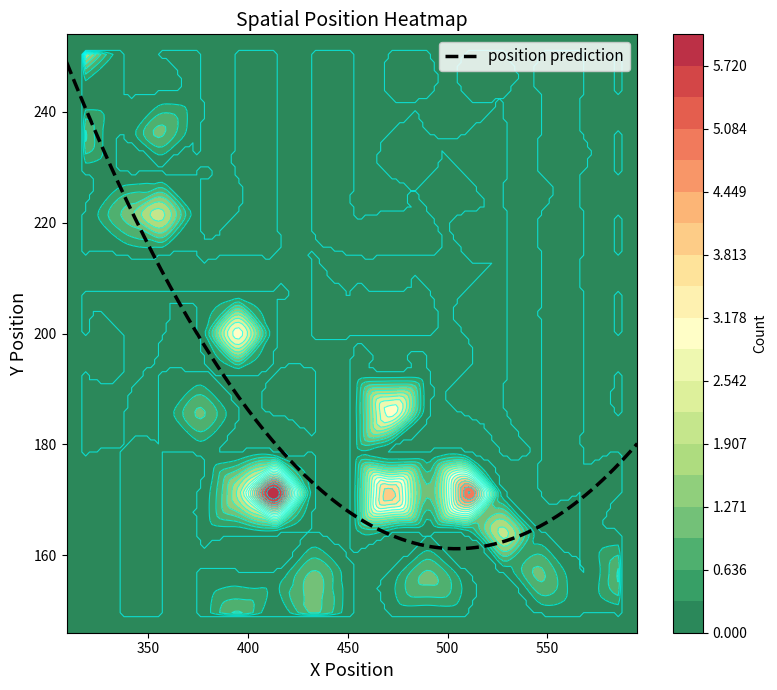

What is the highest value of the position prediction series?

249.0